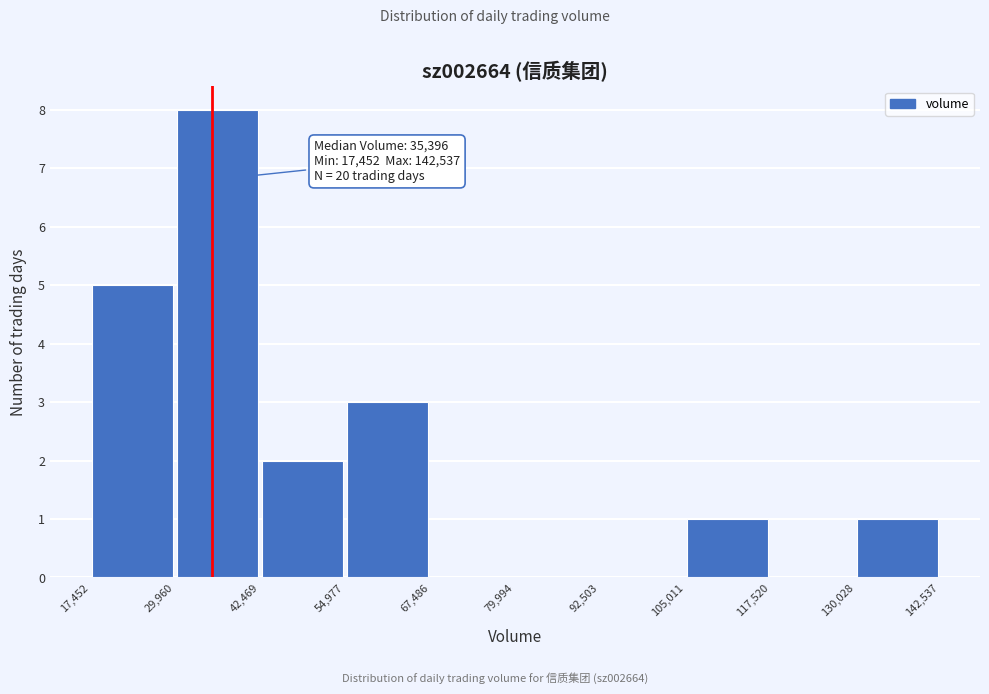

Which range on the x-axis has the tallest bar?

29,960 to 42,469